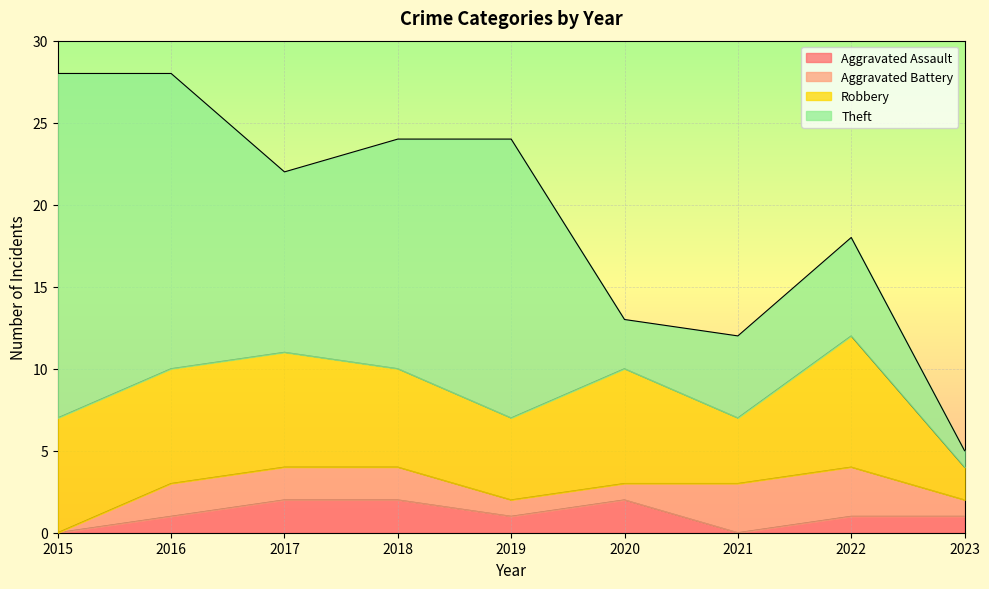

Rank the series at 2022 from highest to lowest value.

Robbery, Theft, Aggravated Battery, Aggravated Assault